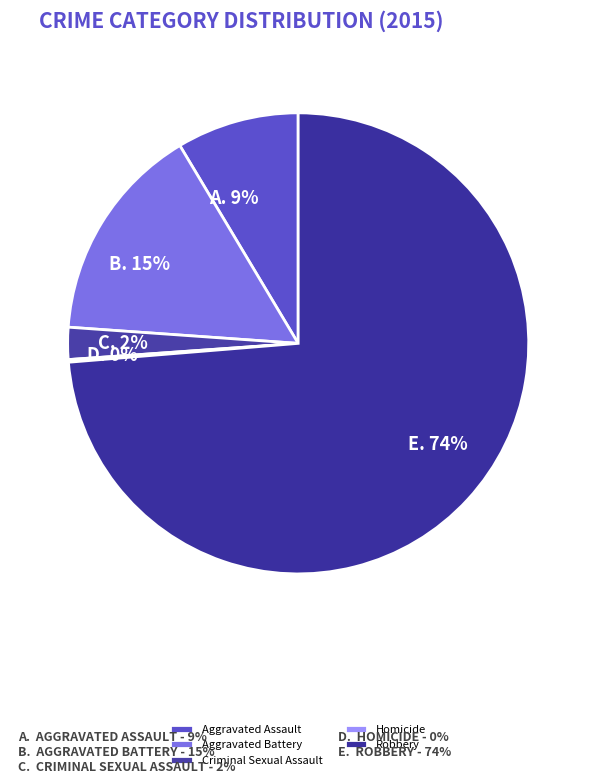

To the nearest percent, what percentage of the pie is Aggravated Battery?

15%